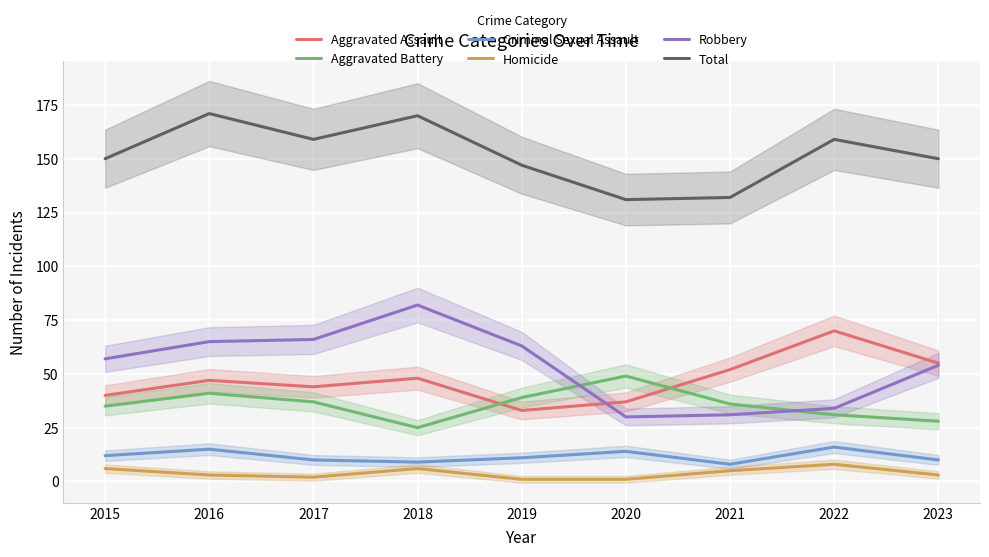

True or false: Aggravated Assault has a value of 52 at 2021.

True